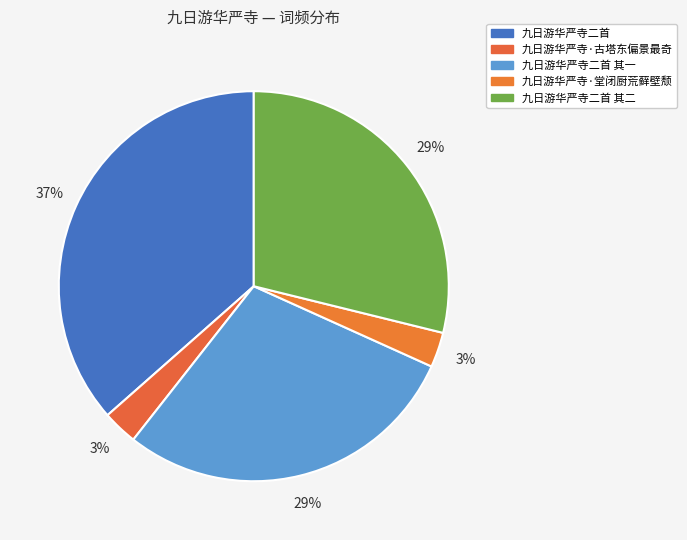

How many slices are in this pie chart?

5